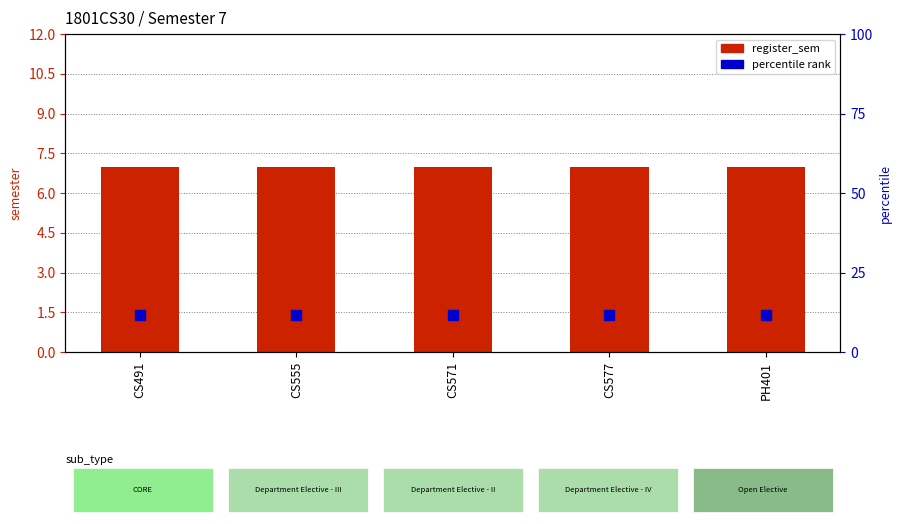

Which series reaches the minimum Y coordinate?

register_sem